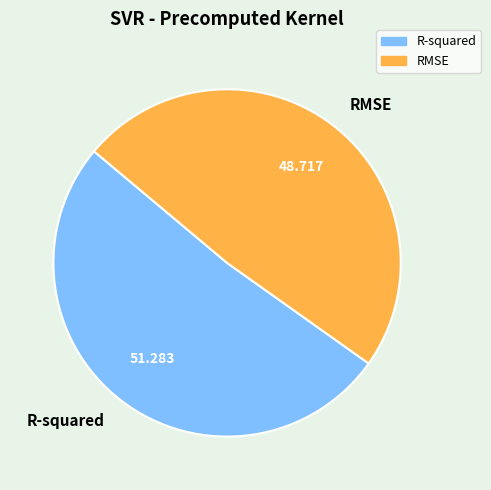

Is R-squared the majority of the pie?

Yes